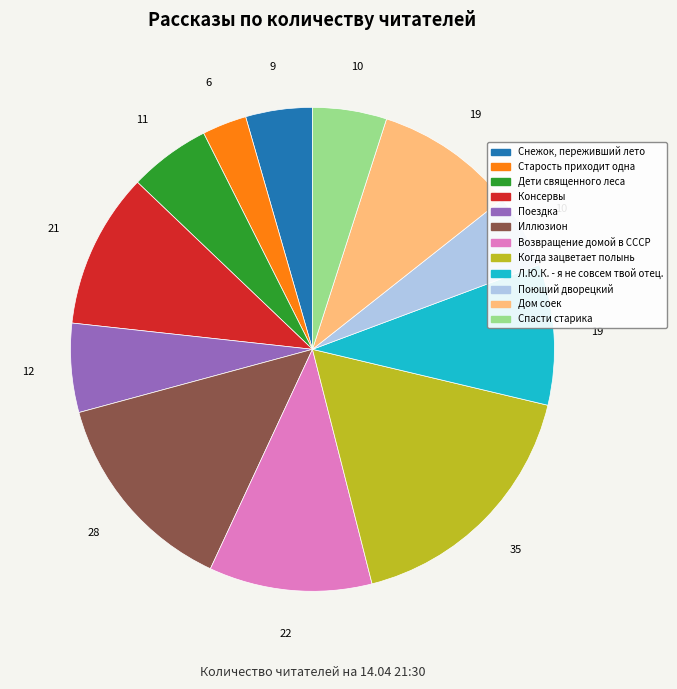

Which category has the biggest portion of the pie?

Когда зацветает полынь